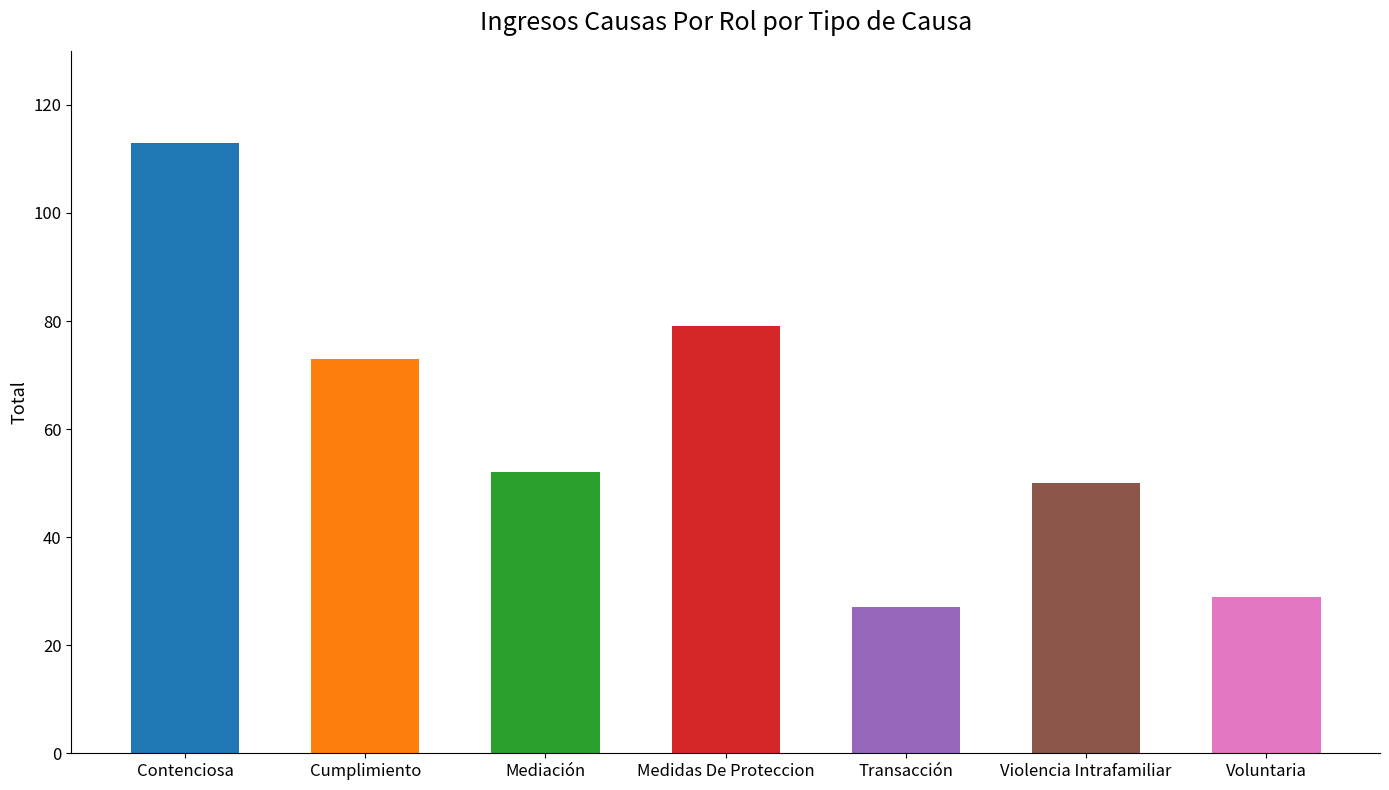

What is the change in value from Cumplimiento to Mediación?

-21